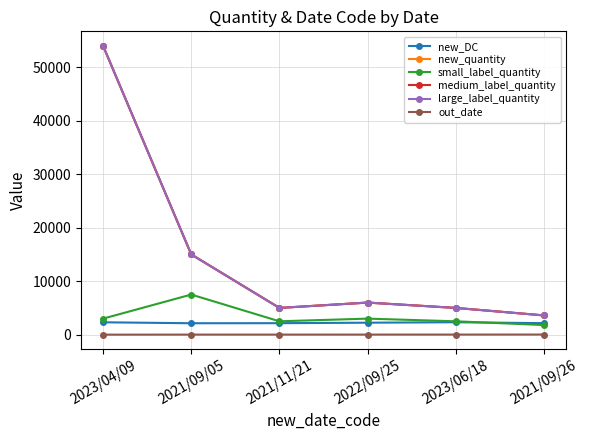

True or false: new_quantity and new_DC intersect in this chart.

False